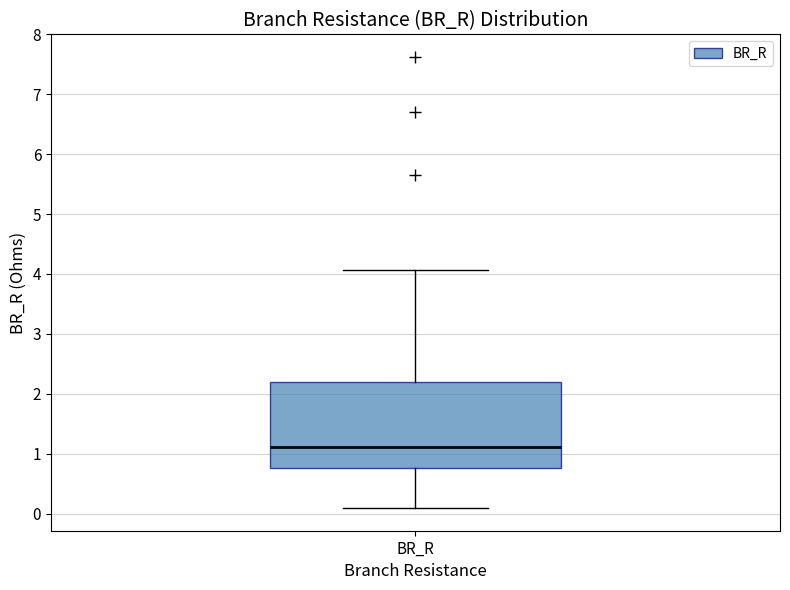

Transcribe this box plot: give where the median line is, the range the box spans, and where the two whiskers end, as read against the y-axis. The values are not printed on the chart, so give them approximately, as read against the axis.

median 1.1, box 0.8 to 2.2, whiskers 0.1 to 4.1